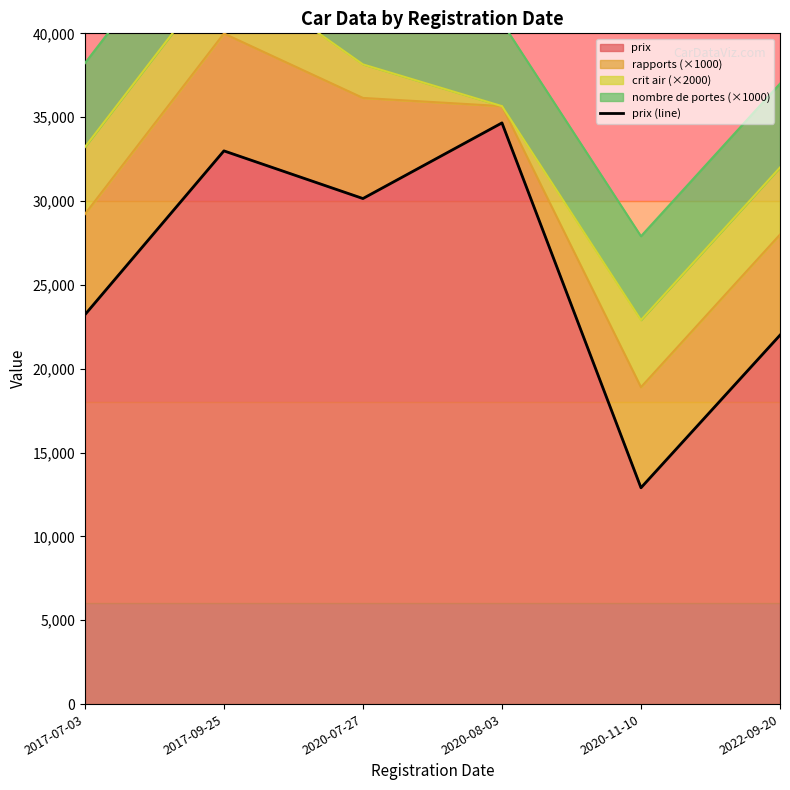

How many lines are shown in the chart?

1